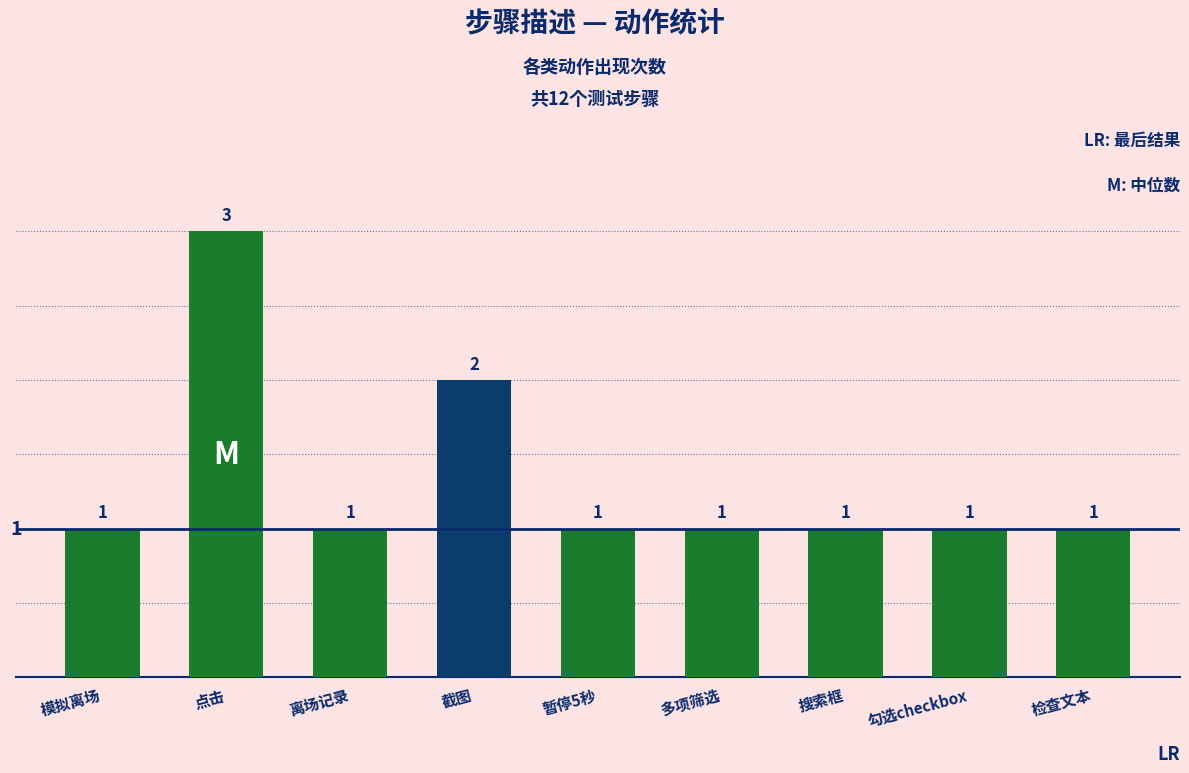

Is it true that the value at 截图 is 1?

False